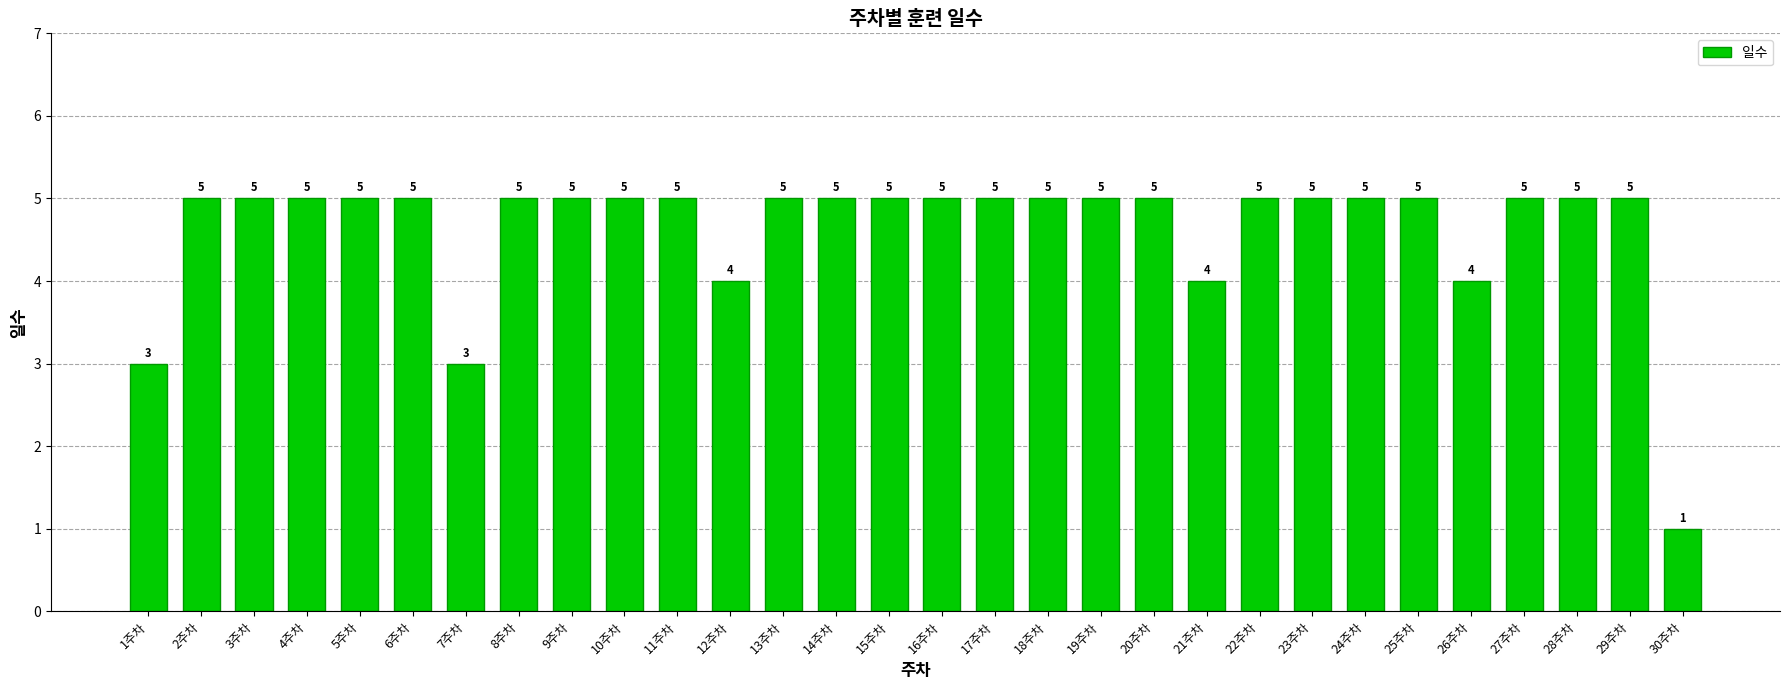

How many values are below 5?

6